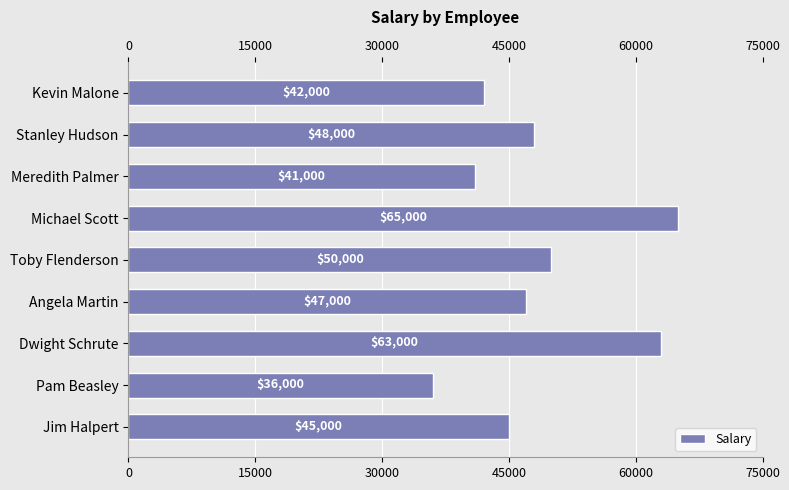

List the labels in order of value, smallest first.

Pam Beasley, Meredith Palmer, Kevin Malone, Jim Halpert, Angela Martin, Stanley Hudson, Toby Flenderson, Dwight Schrute, Michael Scott